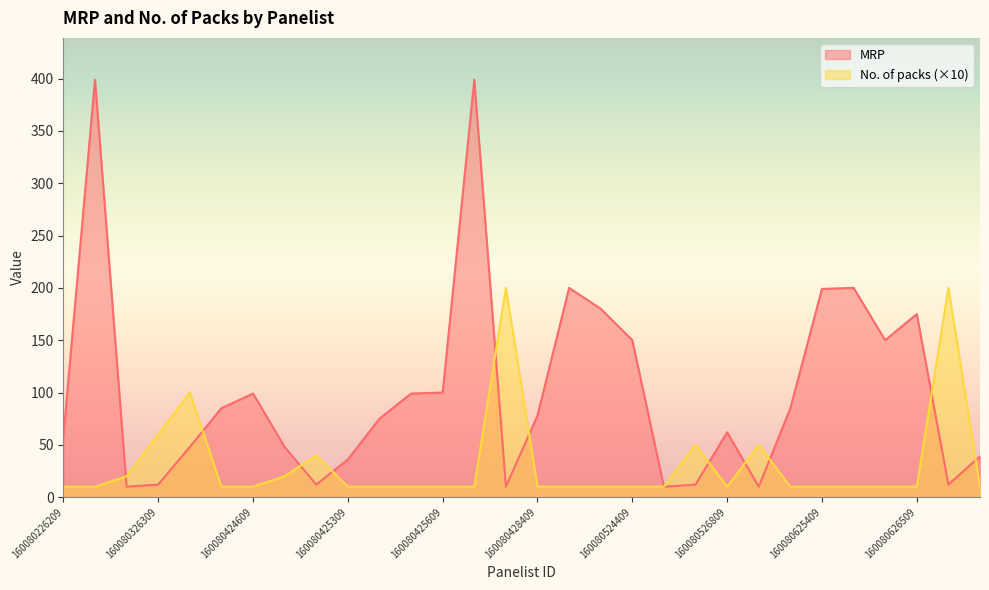

True or false: MRP and No. of packs cross at least once.

True